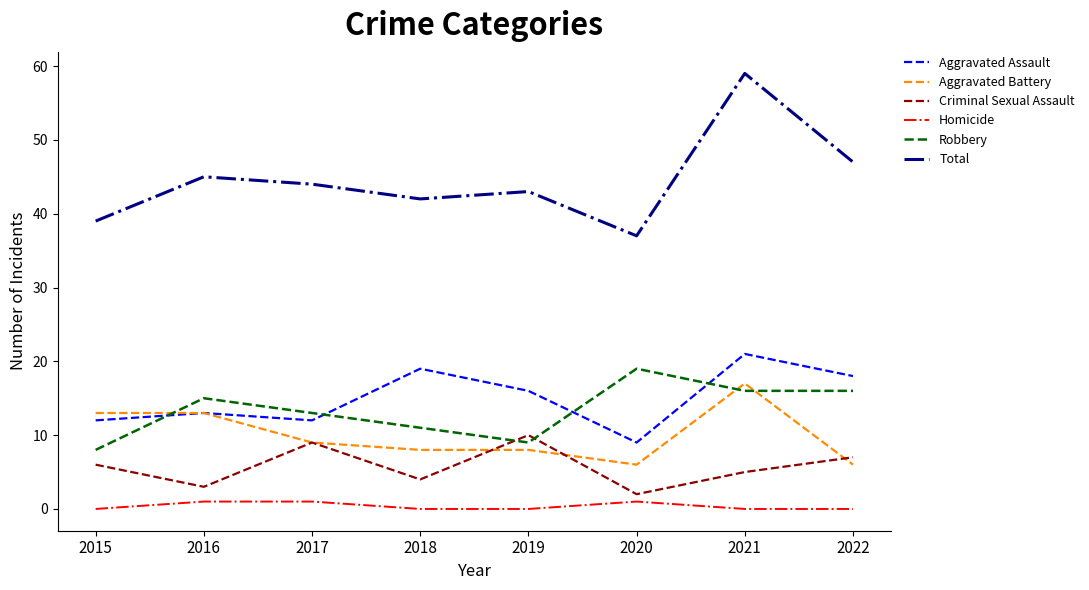

How many interior local valleys does the Total series have?

2